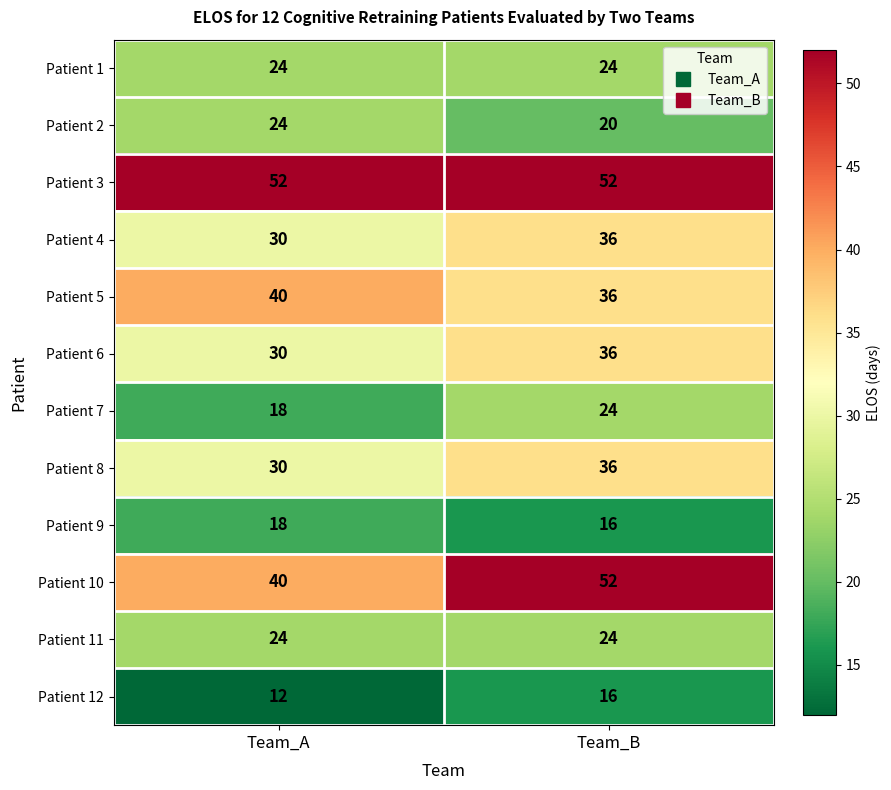

What is the total value across all series at Team_B?

372